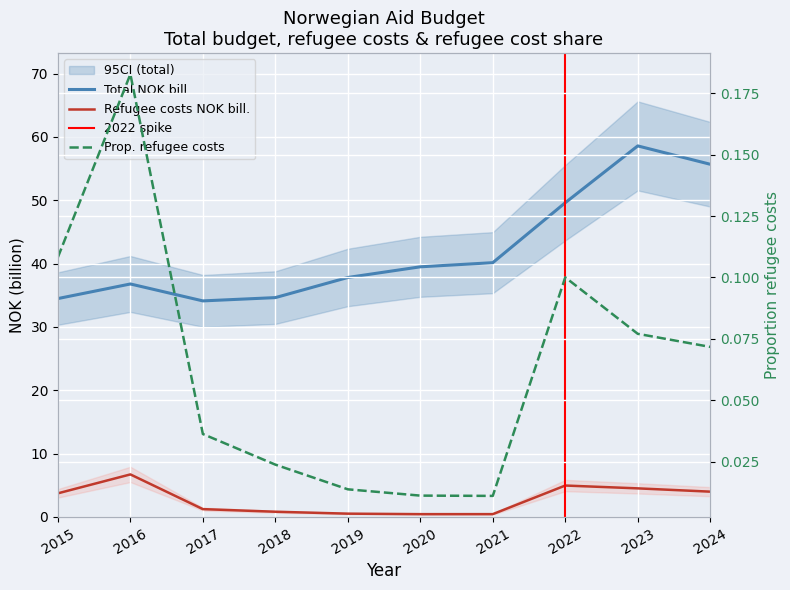

At which category is the sum across all series the highest?

2023